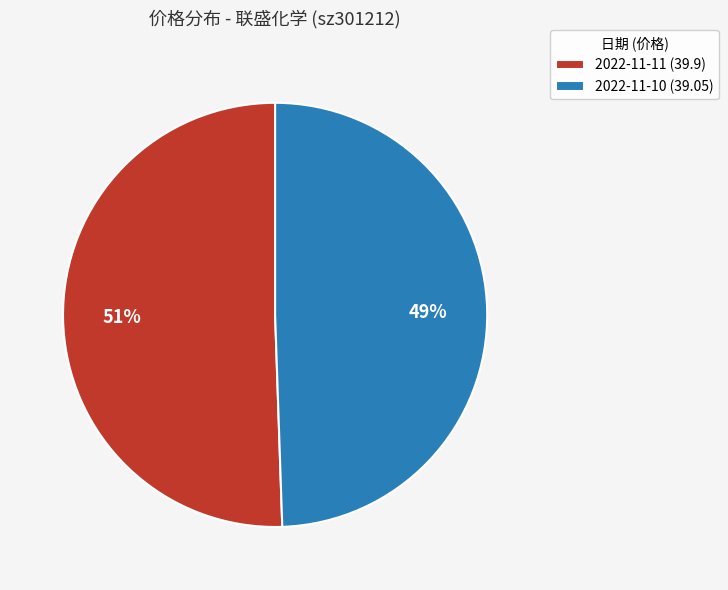

What is the smallest slice in the pie chart?

2022-11-10 (39.05)